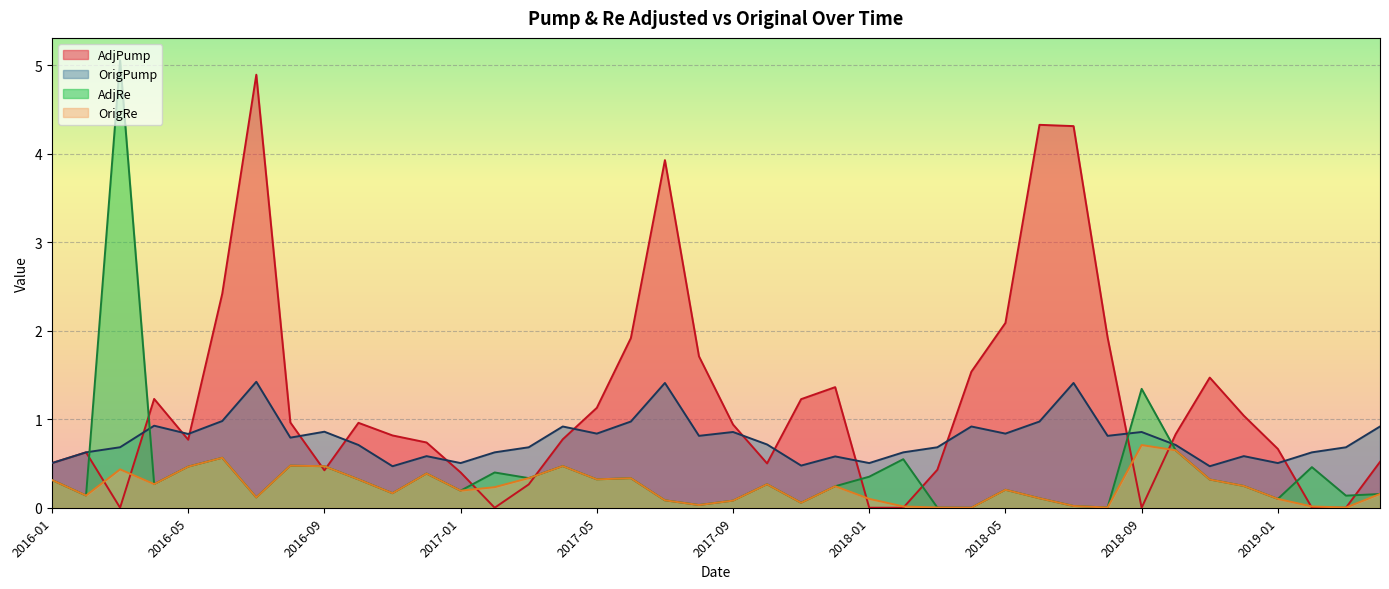

True or false: OrigPump and OrigRe cross at least once.

False